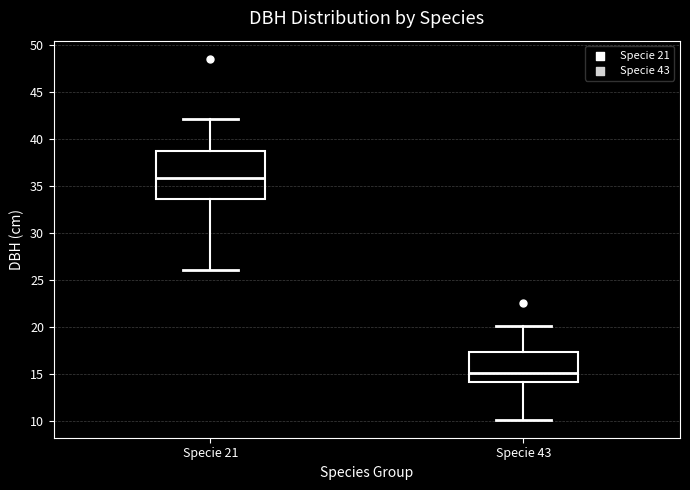

Which box's median line is the highest?

Specie 21